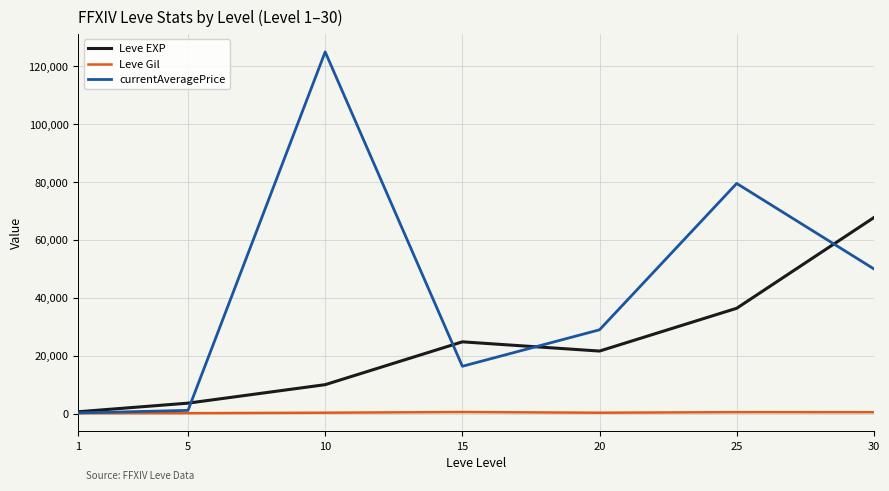

Which series has the largest total across all categories?

currentAveragePrice